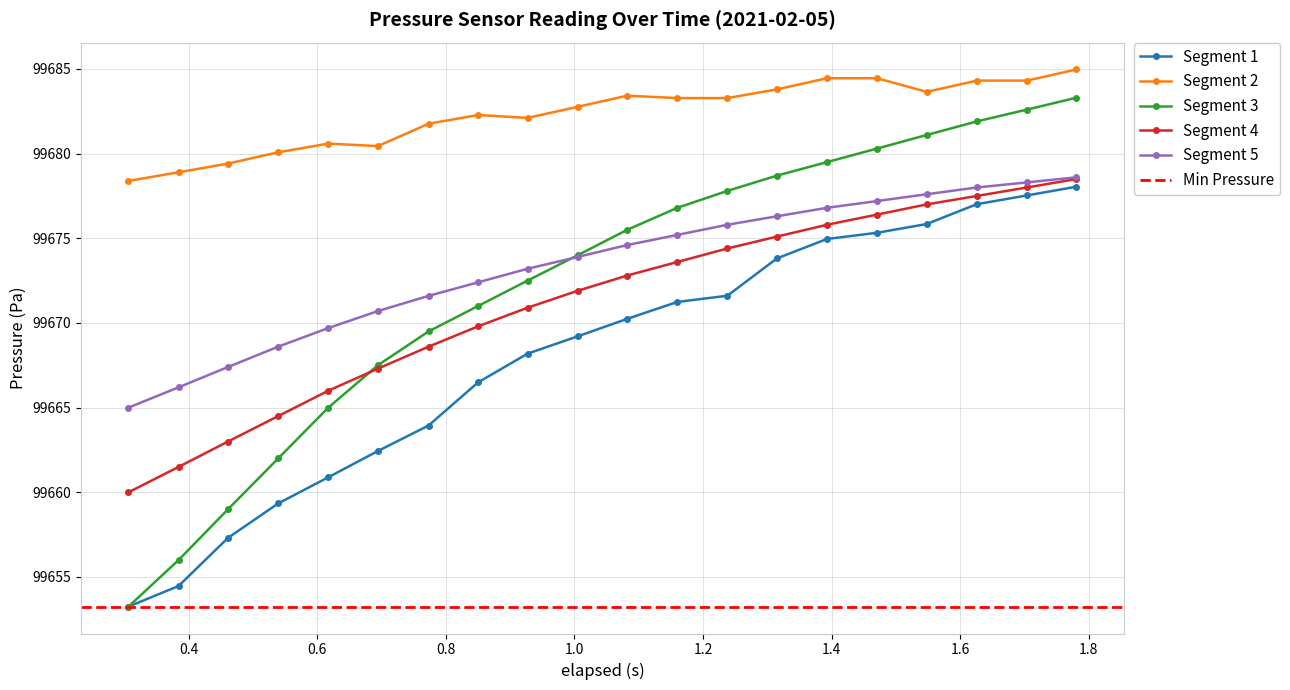

Rank the series by their maximum value, from lowest to highest.

Segment 1, Segment 4, Segment 5, Segment 3, Segment 2